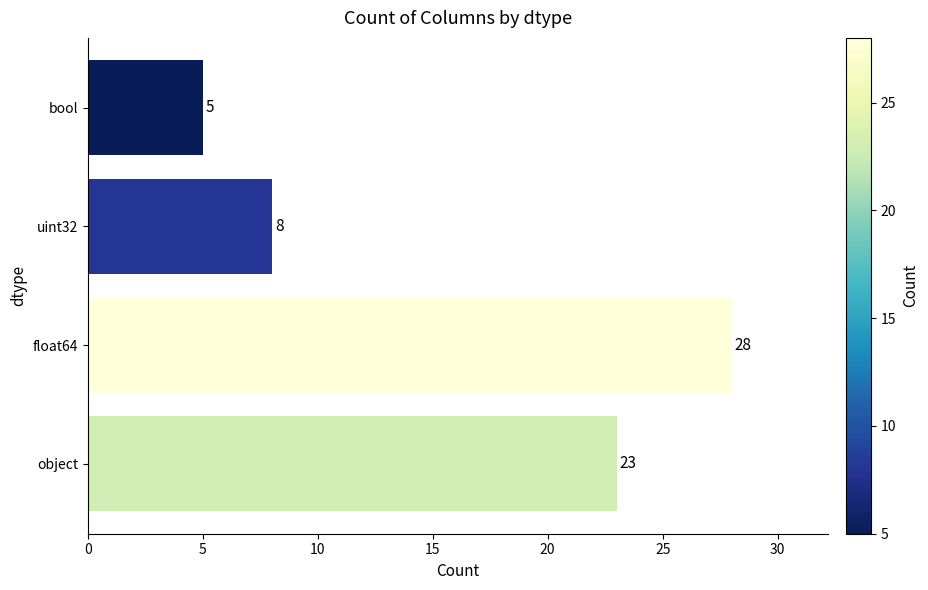

Which category has the lowest value across all series?

bool